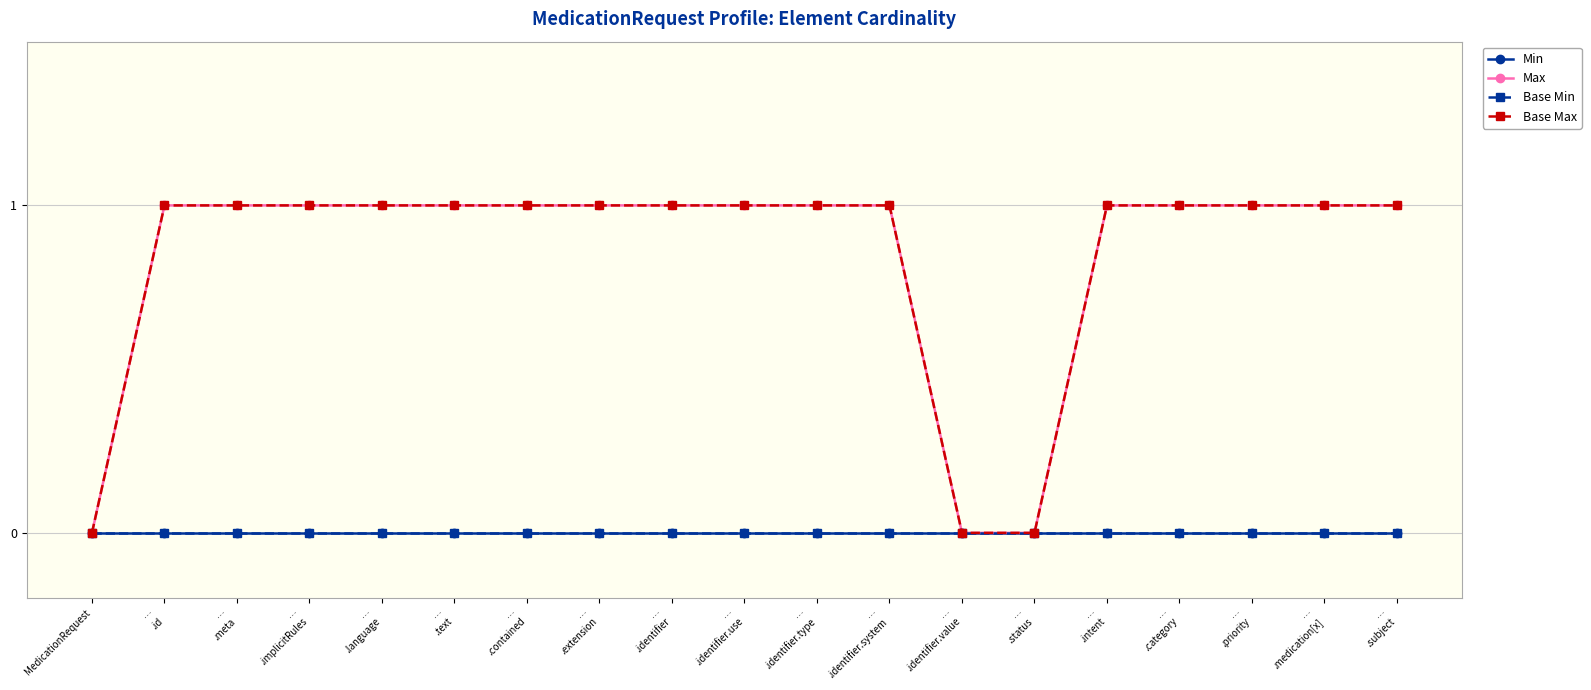

True or false: Base Max has more than 0 points higher than both neighbors.

False